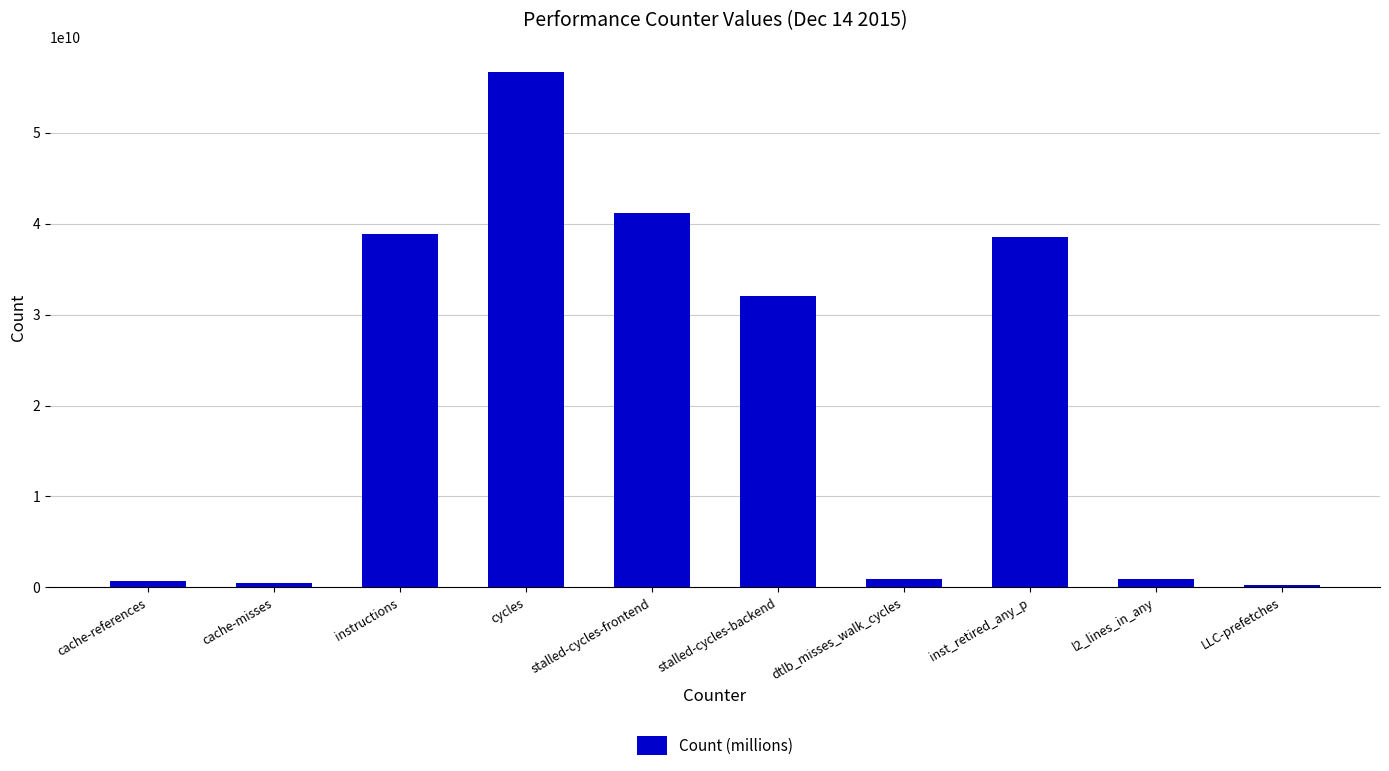

The chart shows a value of 91355993251 at cycles. True or false?

False